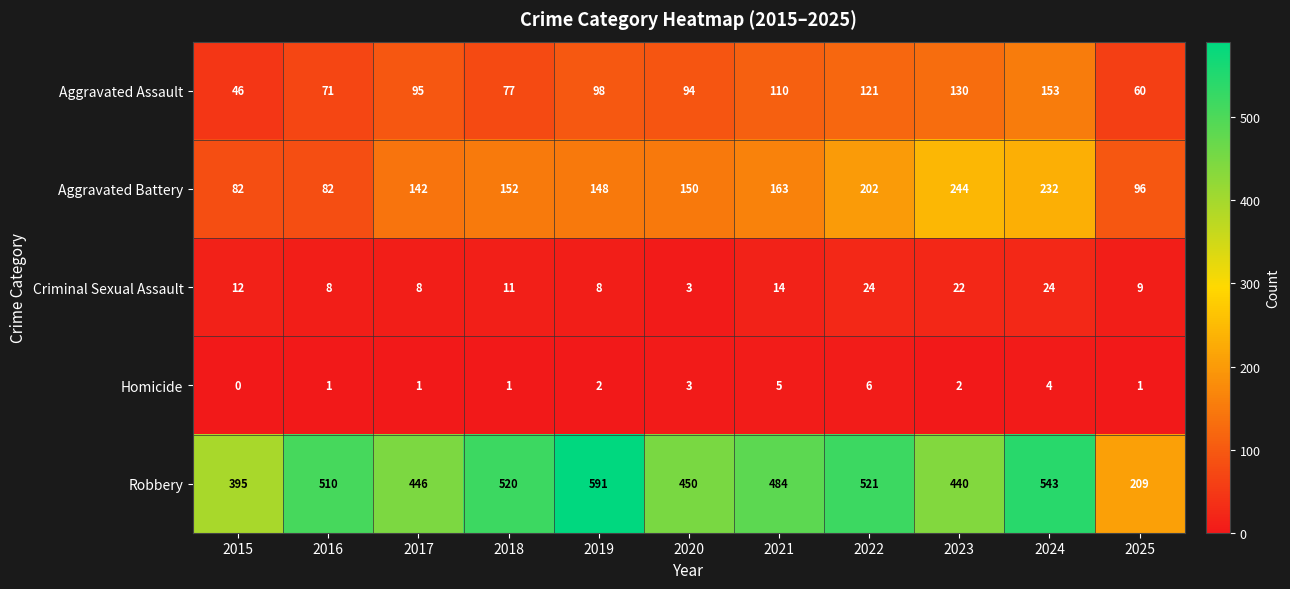

The value of Aggravated Battery at 2023 is 244. True or false?

True